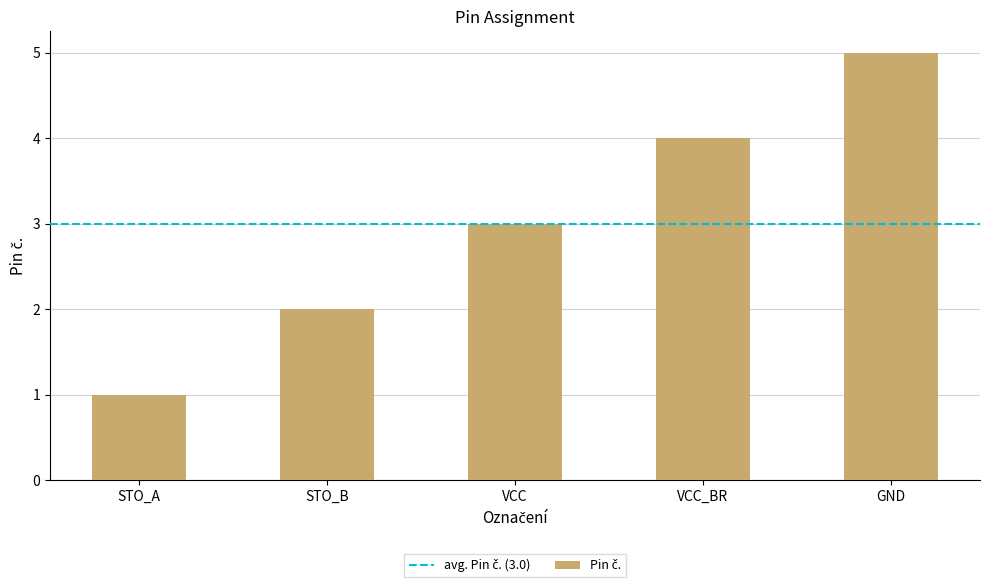

Read the value at GND.

5